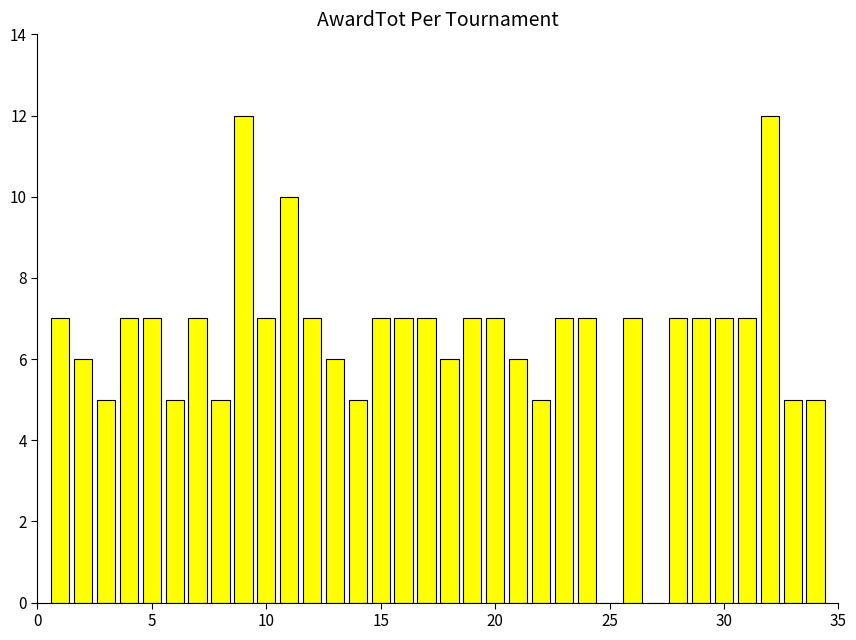

How many series are shown in this chart?

1